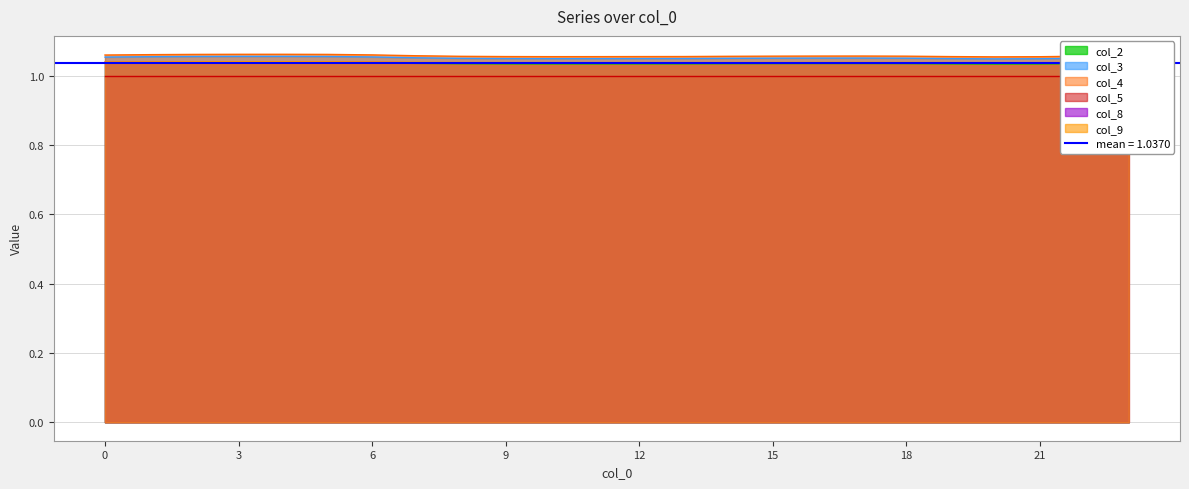

In col_3, how many points are higher than both neighbors (excluding endpoints)?

2